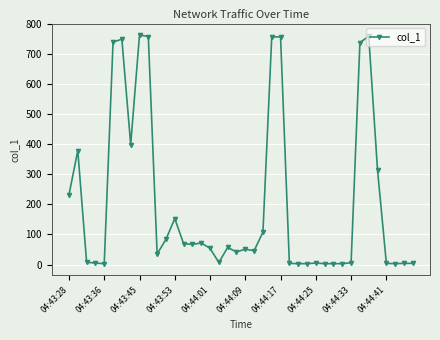

What is the value of the 1st point from the left?

231.8